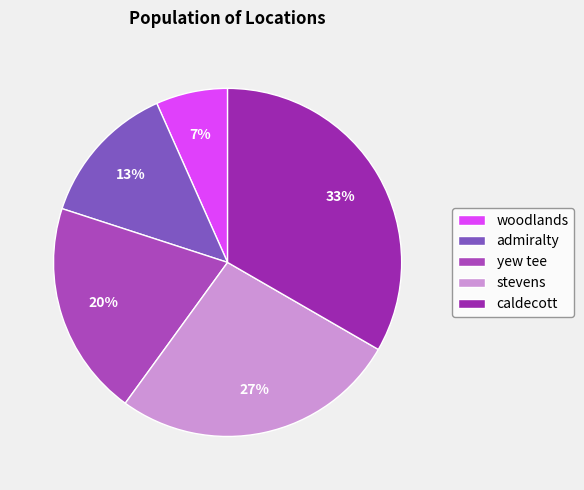

What percentage do woodlands and stevens together represent?

33.3%